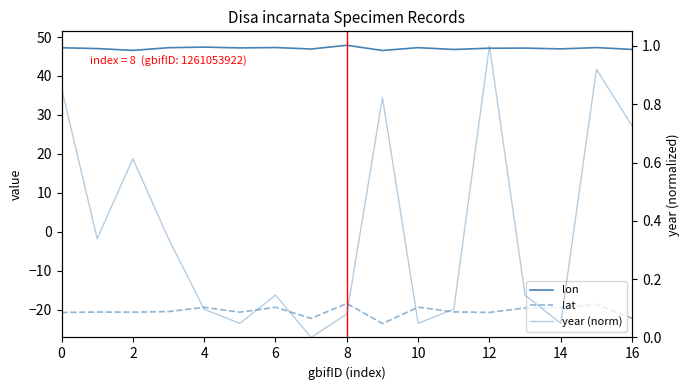

How many lines are shown in the chart?

3